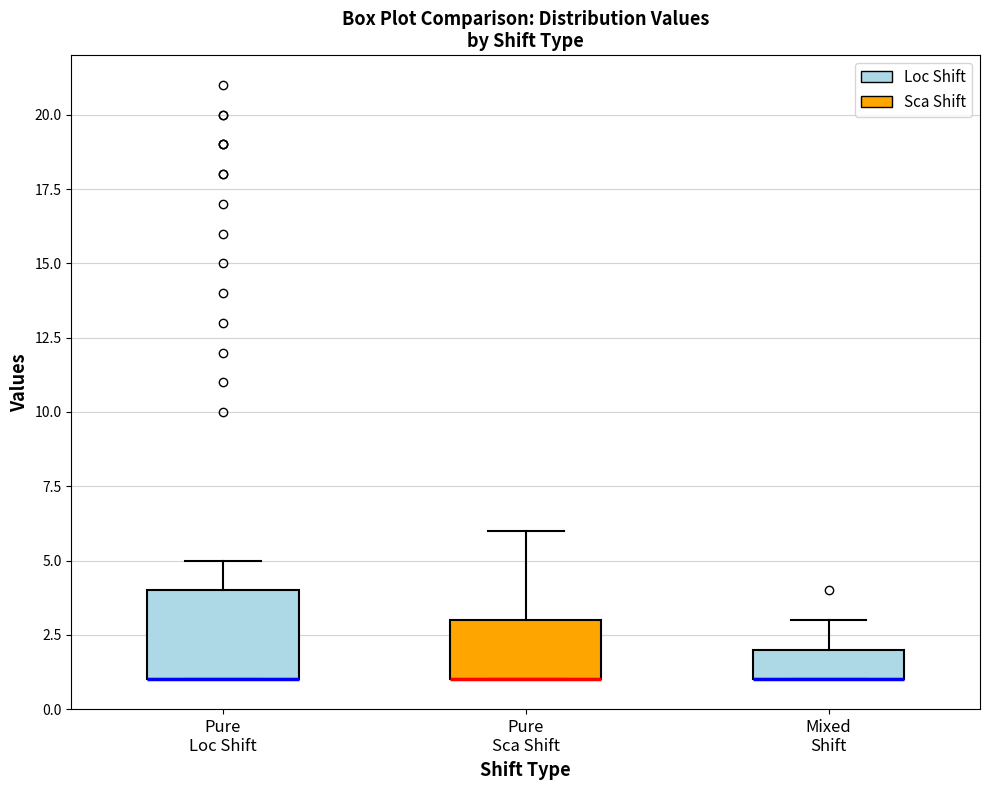

Where is the upper edge of the box for Pure Sca Shift on the y-axis? The values are not printed on the chart, so give them approximately, as read against the axis.

3